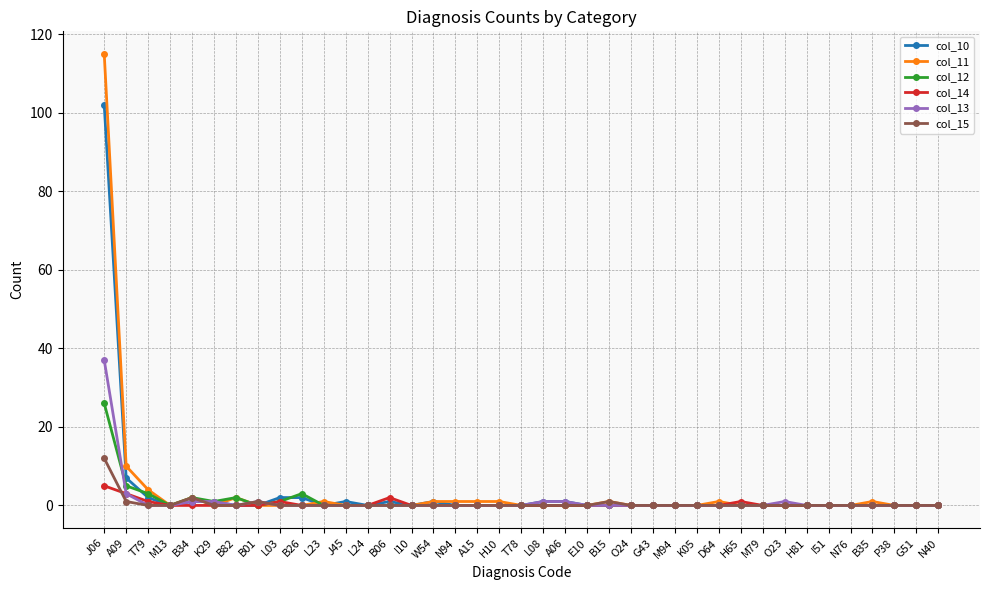

What is the greatest value displayed?

115